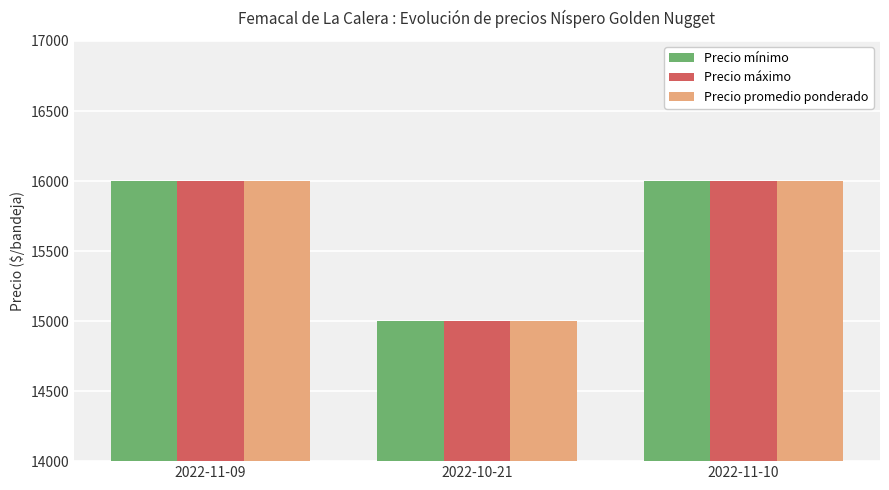

What is the average value of the Precio promedio ponderado series?

15667